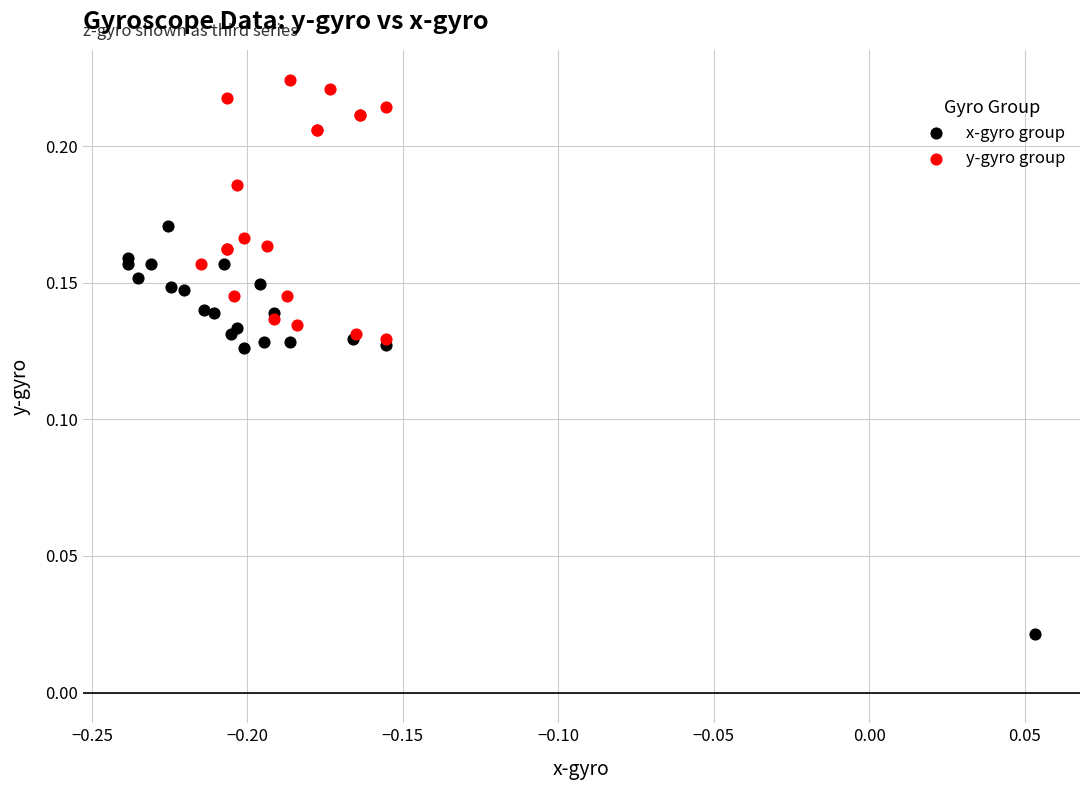

What are all the series names shown in the legend?

x-gyro group, y-gyro group